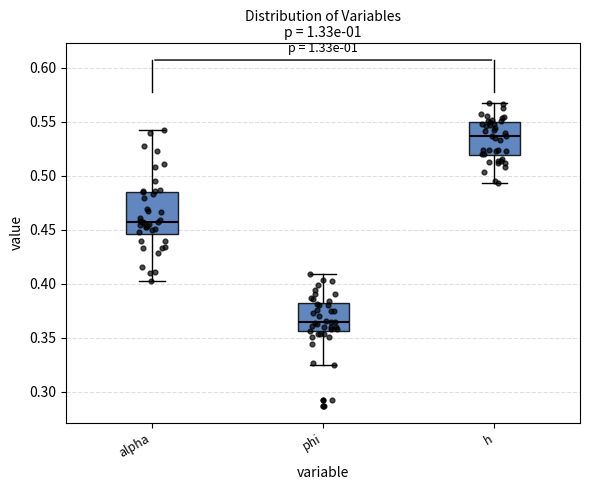

Reading left to right, read every box against the y-axis: the position of its median line, the range the box covers, and the ends of its whiskers. The values are not printed on the chart, so give them approximately, as read against the axis.

alpha: median 0.455, box 0.445 to 0.485, whiskers 0.405 to 0.540
phi: median 0.365, box 0.355 to 0.380, whiskers 0.325 to 0.410
h: median 0.535, box 0.520 to 0.550, whiskers 0.495 to 0.565